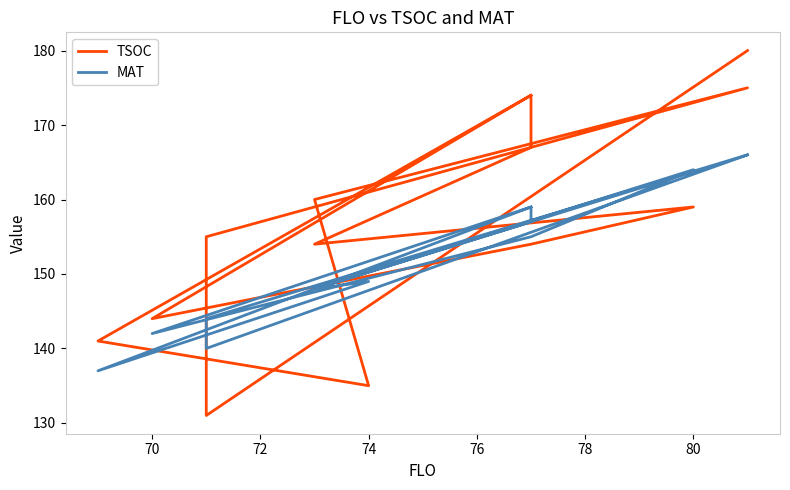

What is the label of the 10th point from the right?

76